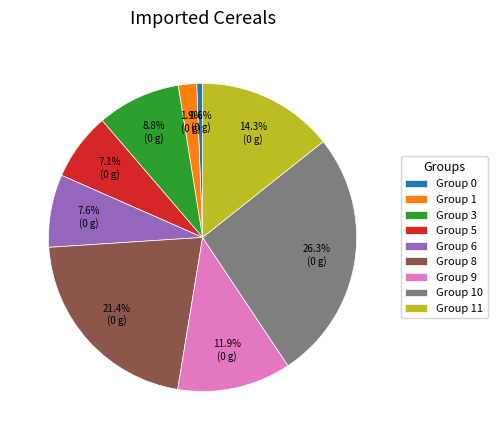

How many segments does this pie chart have?

9